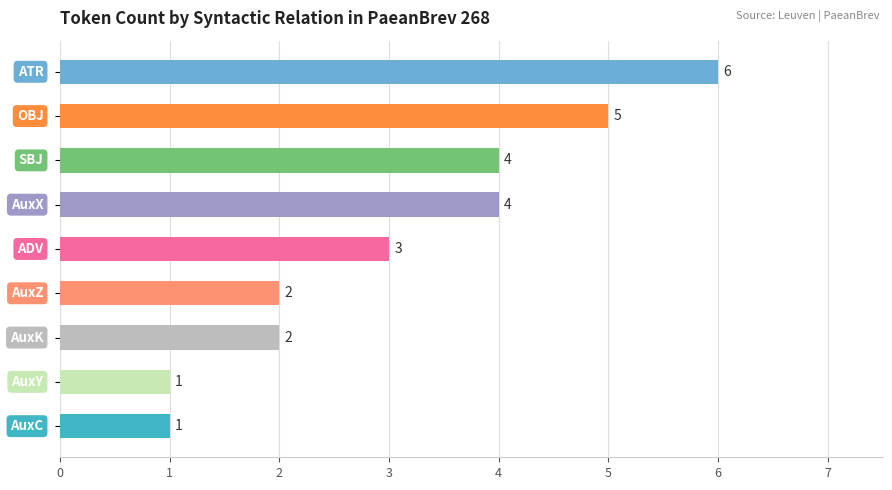

Reading top to bottom, list all the values displayed in this chart.

6	5	4	4	3	2	2	1	1